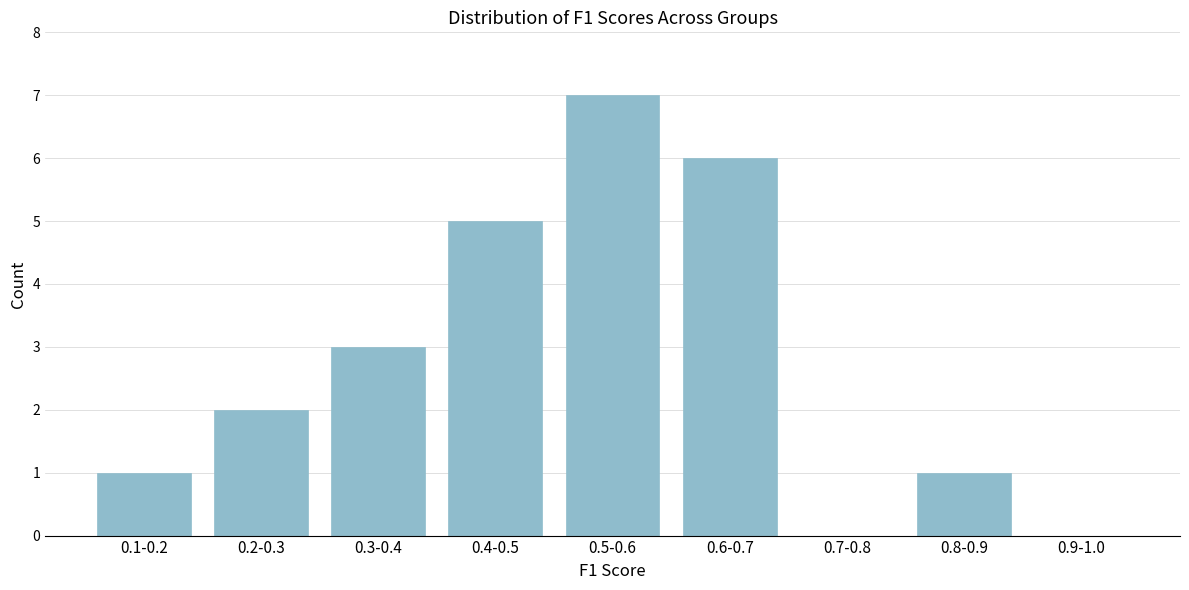

Reading left to right, list all the values displayed in this chart.

0.1-0.2=1	0.2-0.3=2	0.3-0.4=3	0.4-0.5=5	0.5-0.6=7	0.6-0.7=6	0.7-0.8=0	0.8-0.9=1	0.9-1.0=0